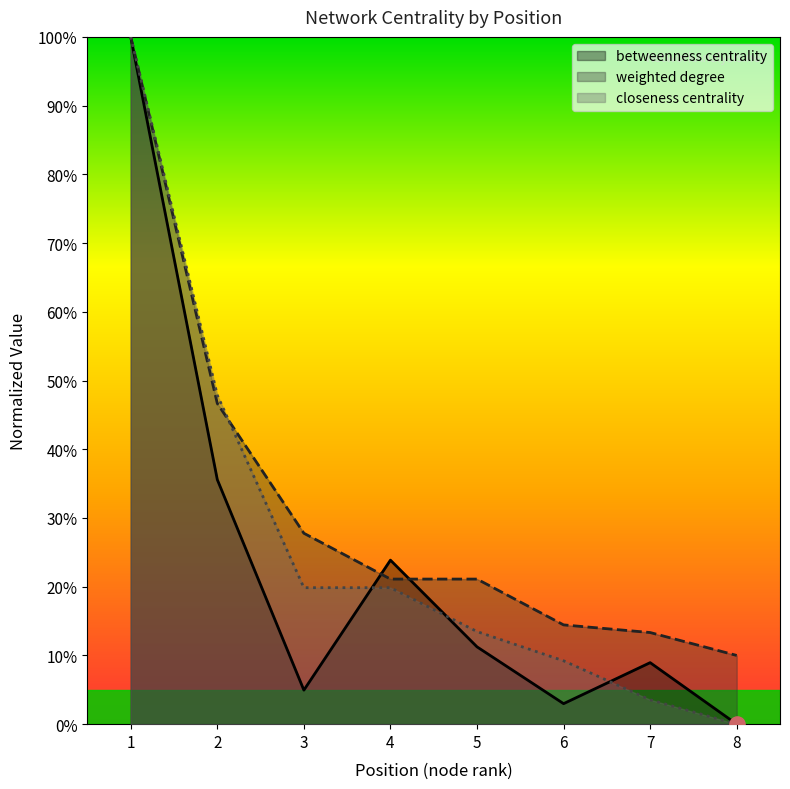

Which series reaches the minimum Y coordinate?

betweenness centrality